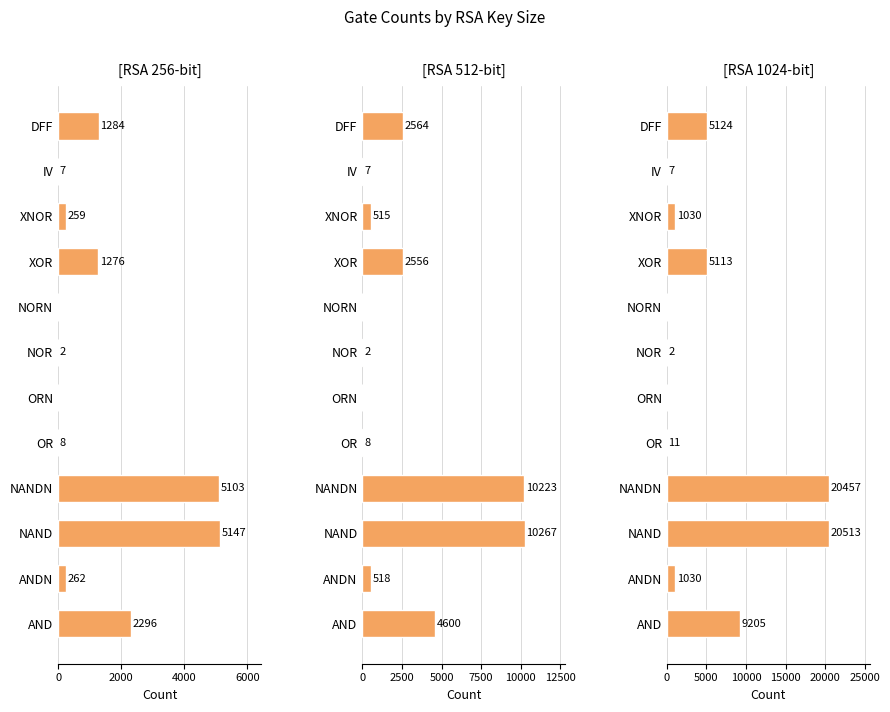

At which label does 1024 reach its peak?

NAND